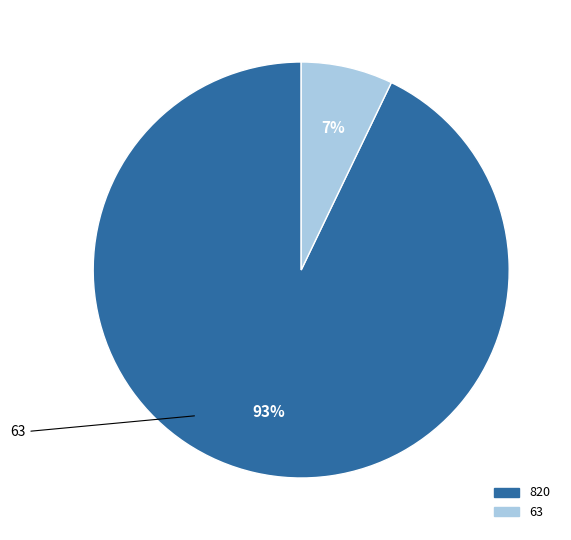

Does any single category account for the majority?

Yes